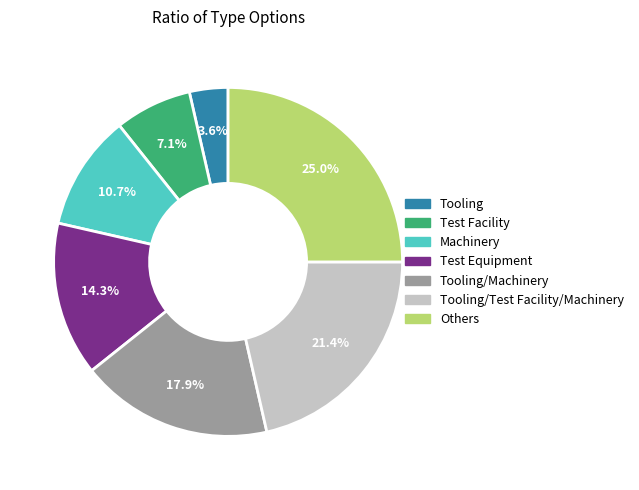

Does any single category account for the majority?

No